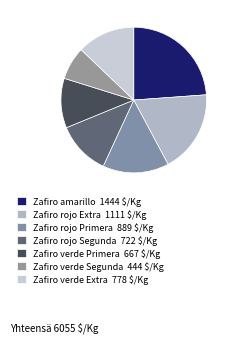

To the nearest percent, what is the difference between the largest and smallest slice percentages?

17%